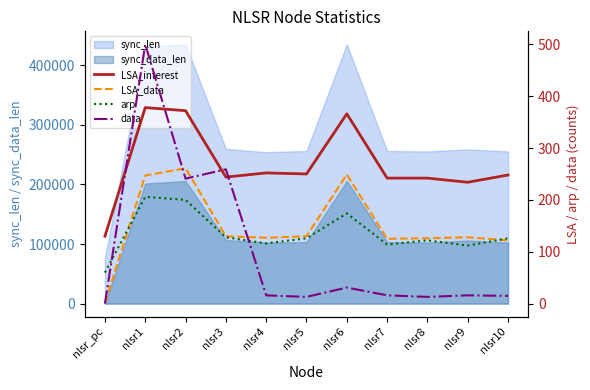

At which category does the chart reach its peak across all series?

nlsr1